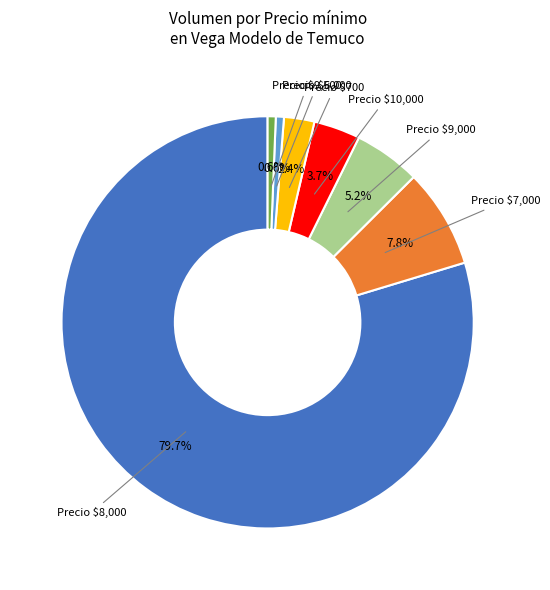

Does any single category account for the majority?

Yes